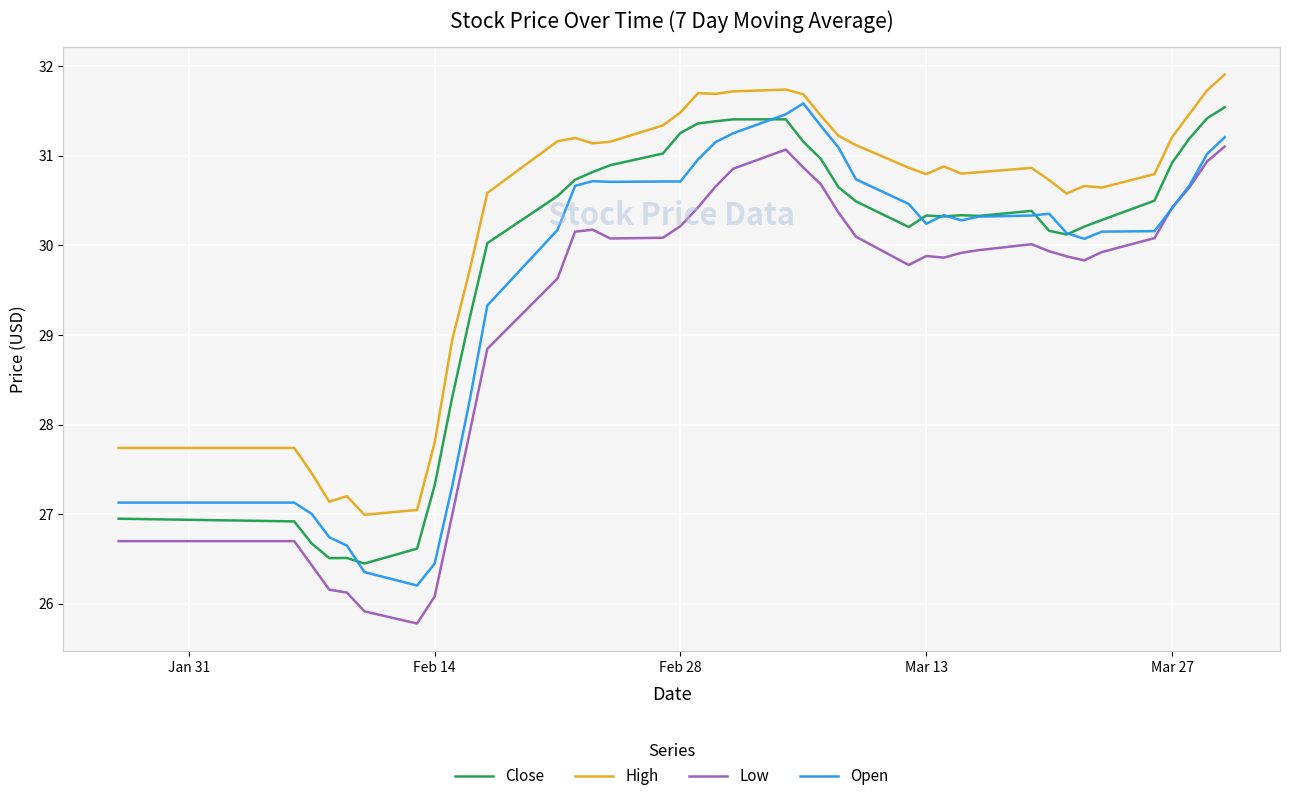

Which series has the largest total across all categories?

High